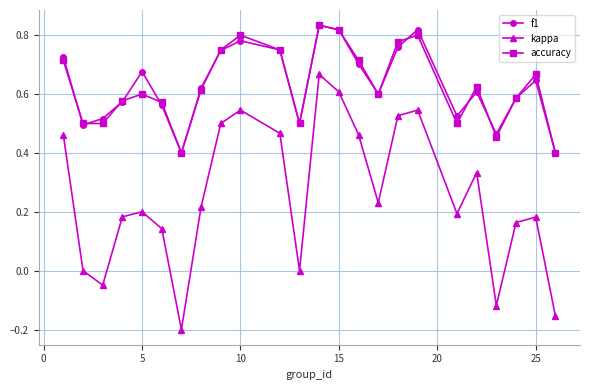

True or false: kappa and f1 intersect in this chart.

False